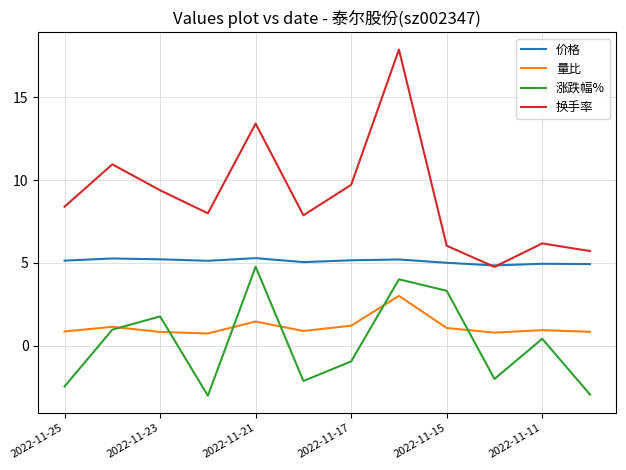

True or false: 量比 has more than 0 points higher than both neighbors.

True